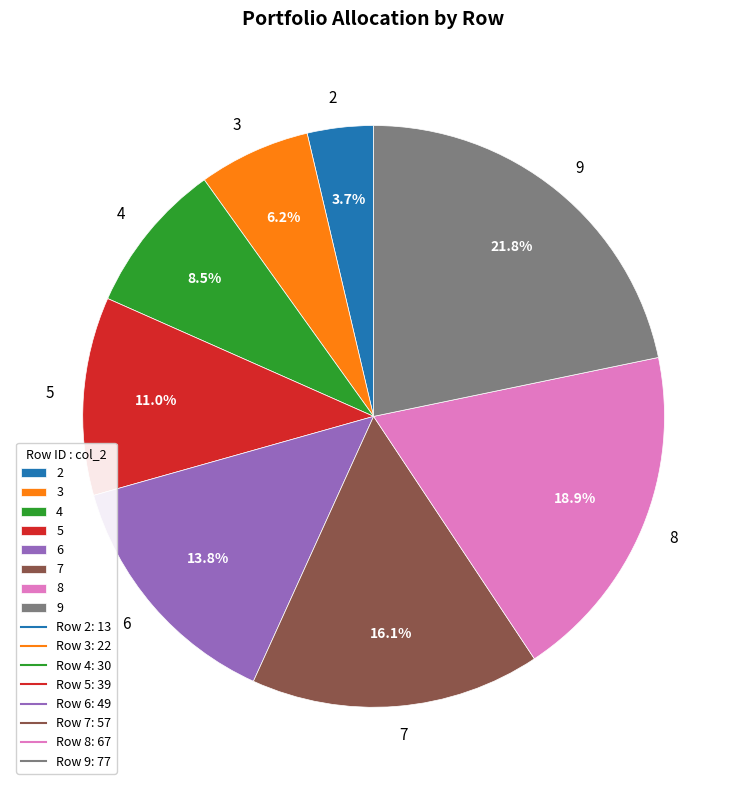

Is 4 the majority of the pie?

No